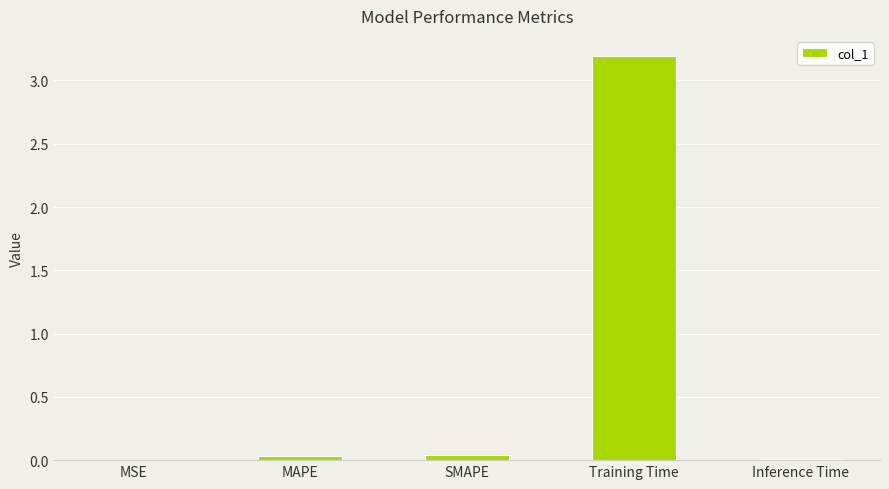

Which has a higher value, SMAPE or Training Time?

Training Time